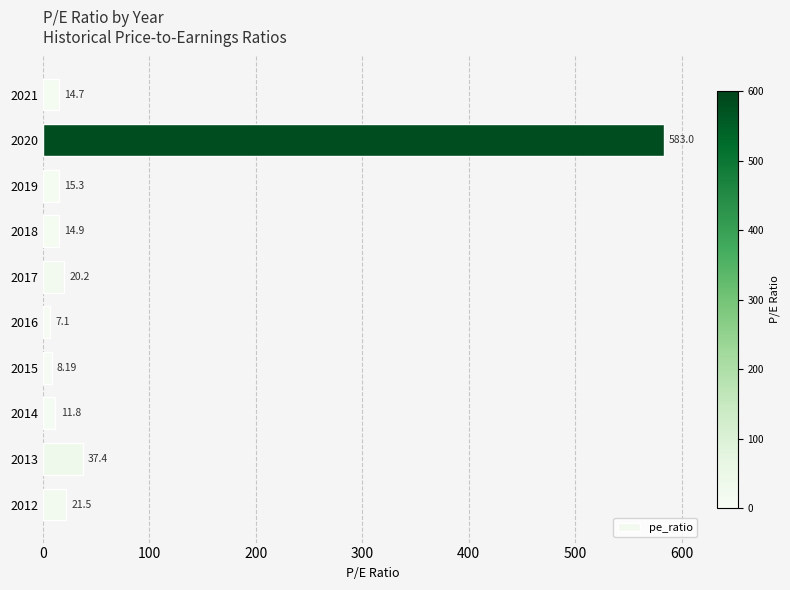

Rank the categories by value from highest to lowest.

2020, 2013, 2012, 2017, 2019, 2018, 2021, 2014, 2015, 2016